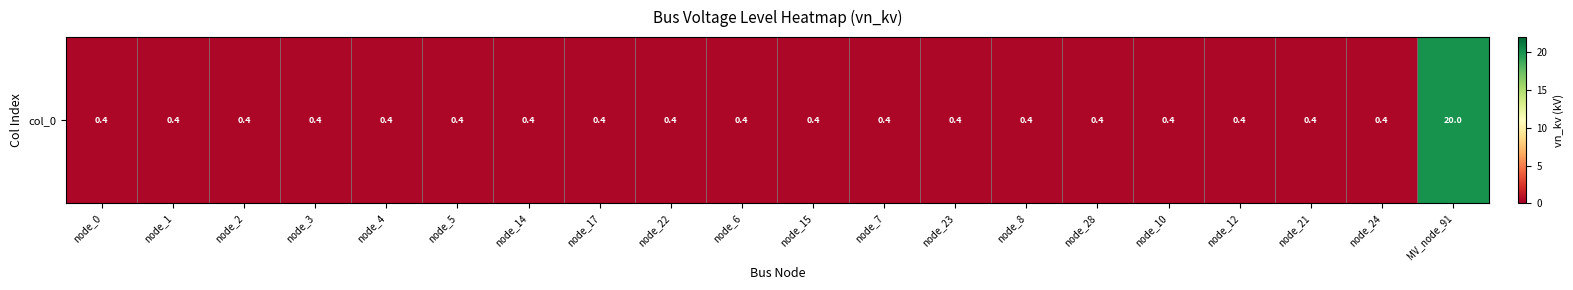

List the labels in order of value, largest first.

MV_node_91, node_0, node_1, node_2, node_3, node_4, node_5, node_14, node_17, node_22, node_6, node_15, node_7, node_23, node_8, node_28, node_10, node_12, node_21, node_24